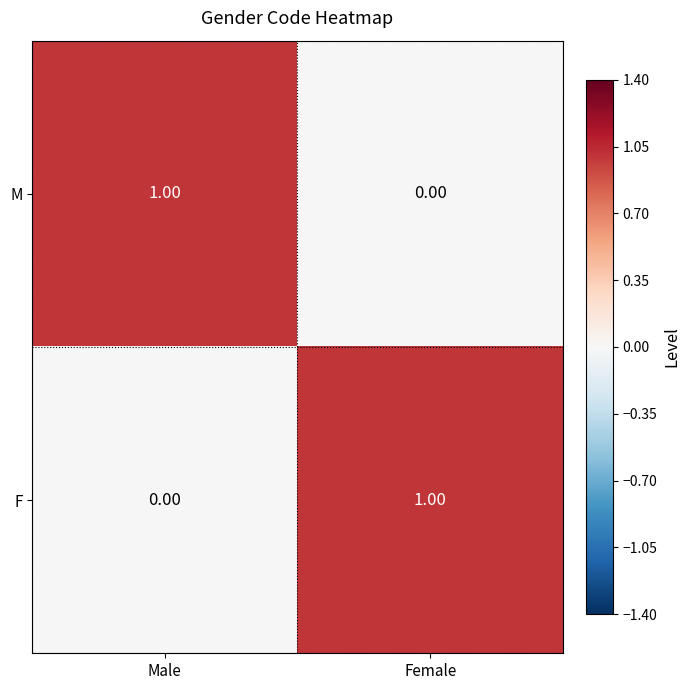

At which label is F closest to 0?

Male